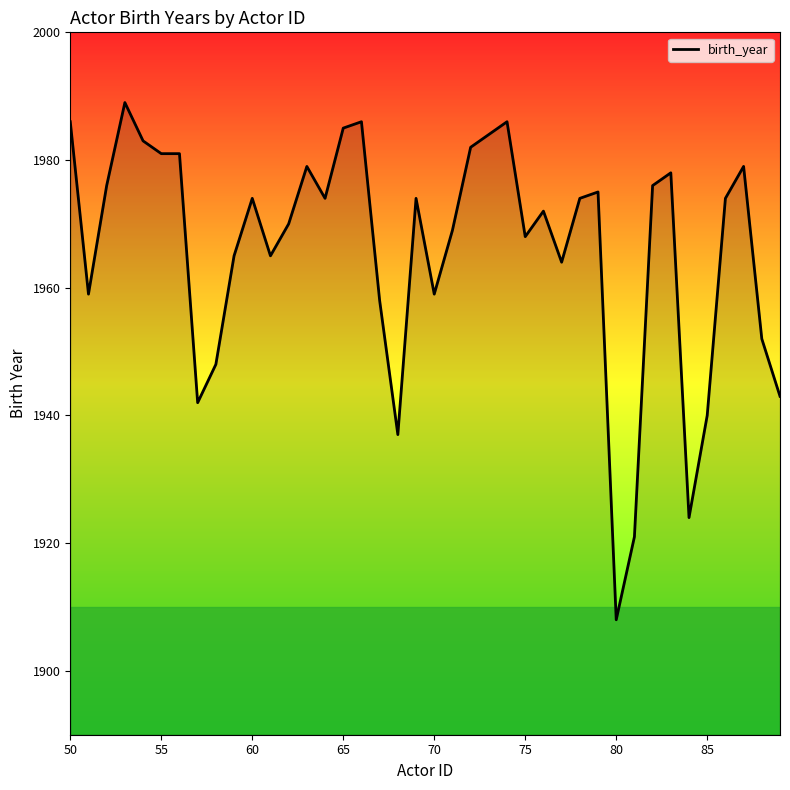

What is the maximum value shown in the chart?

1989